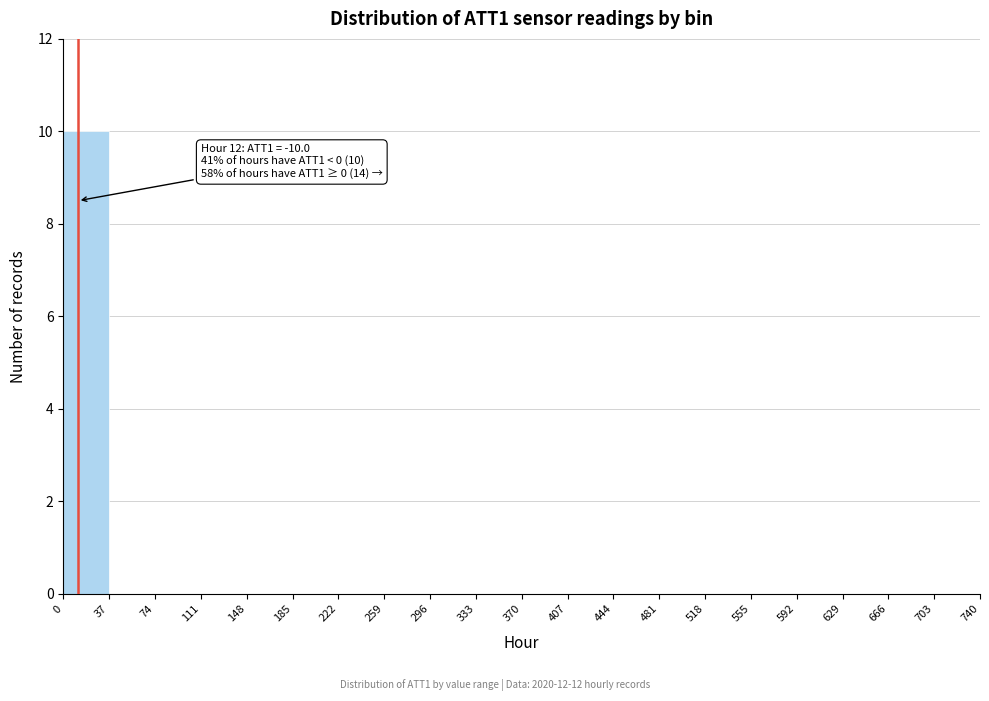

Which range on the x-axis has the tallest bar?

0 to 37